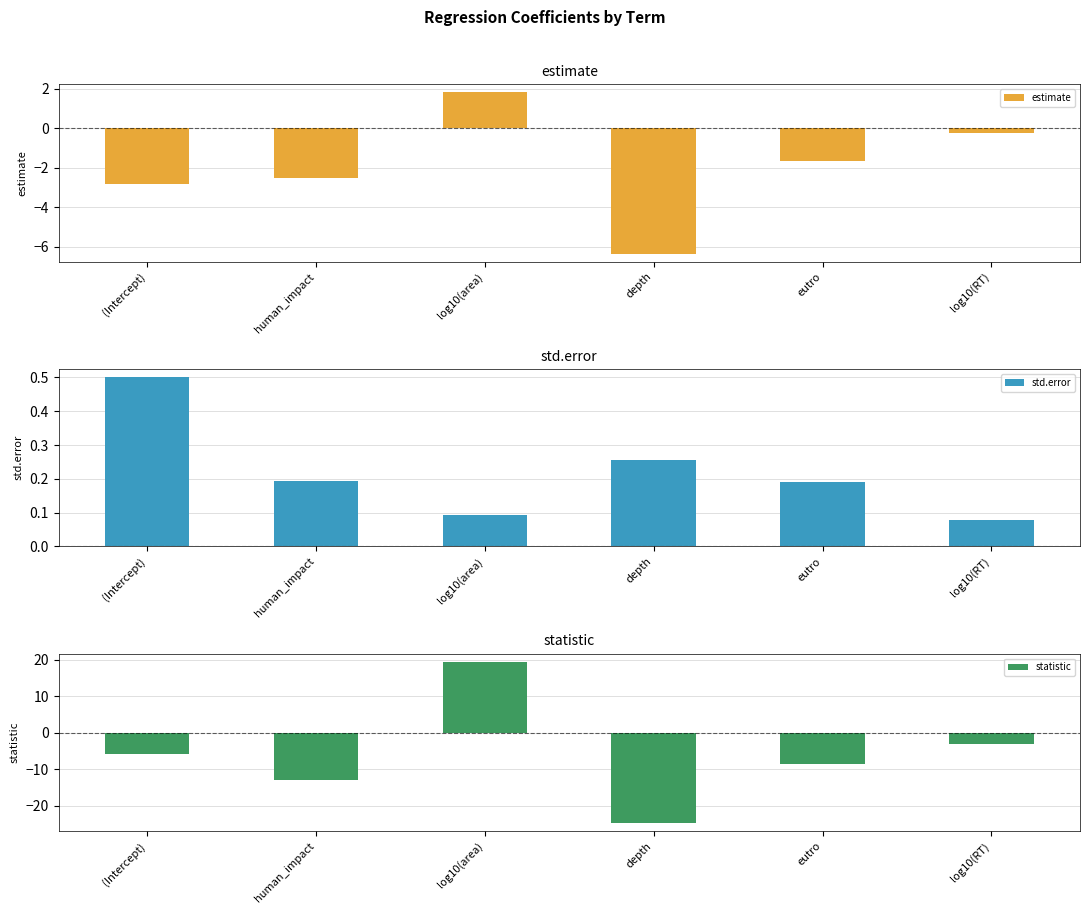

Rank the series by their maximum value, from highest to lowest.

statistic, estimate, std.error